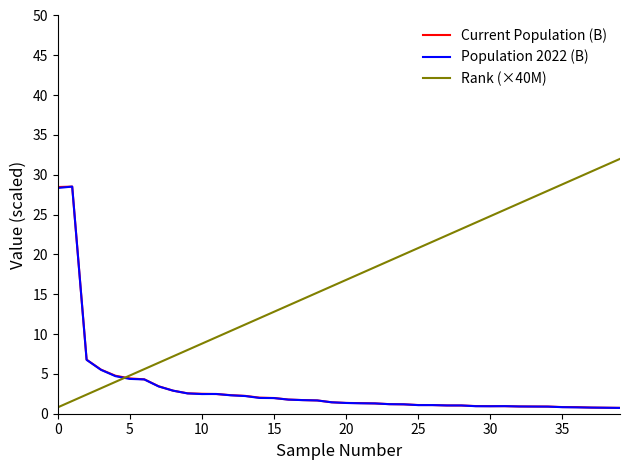

Is this an area chart (filled region under the line)?

No